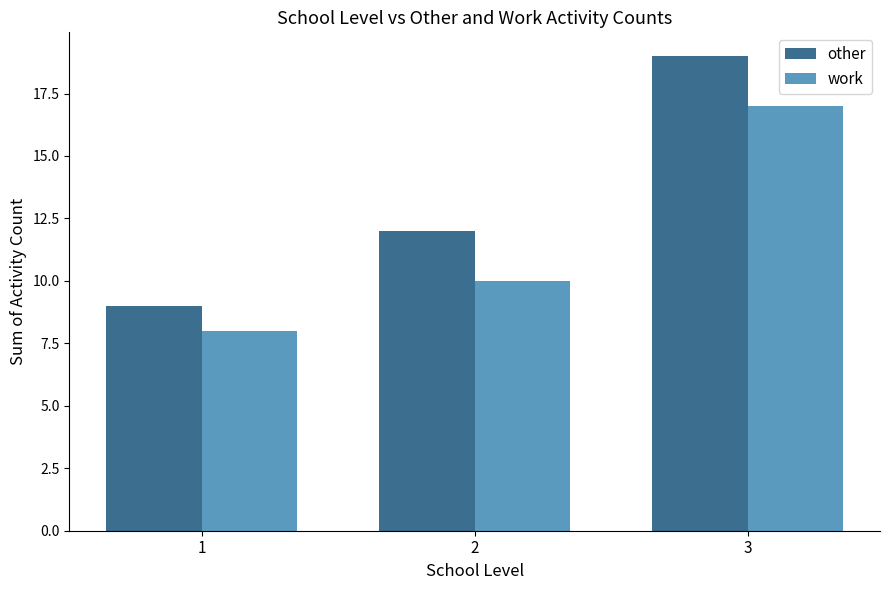

How many bars are there in each group?

2